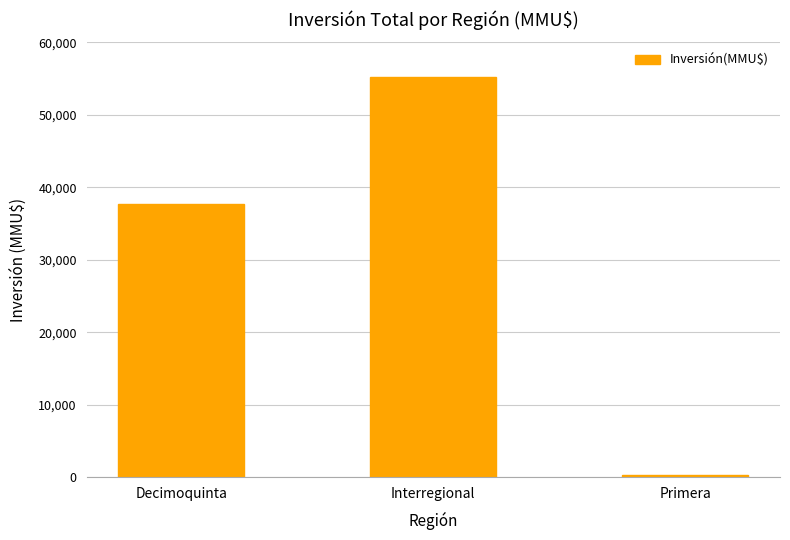

Is it true that the value at Interregional is 96068?

False